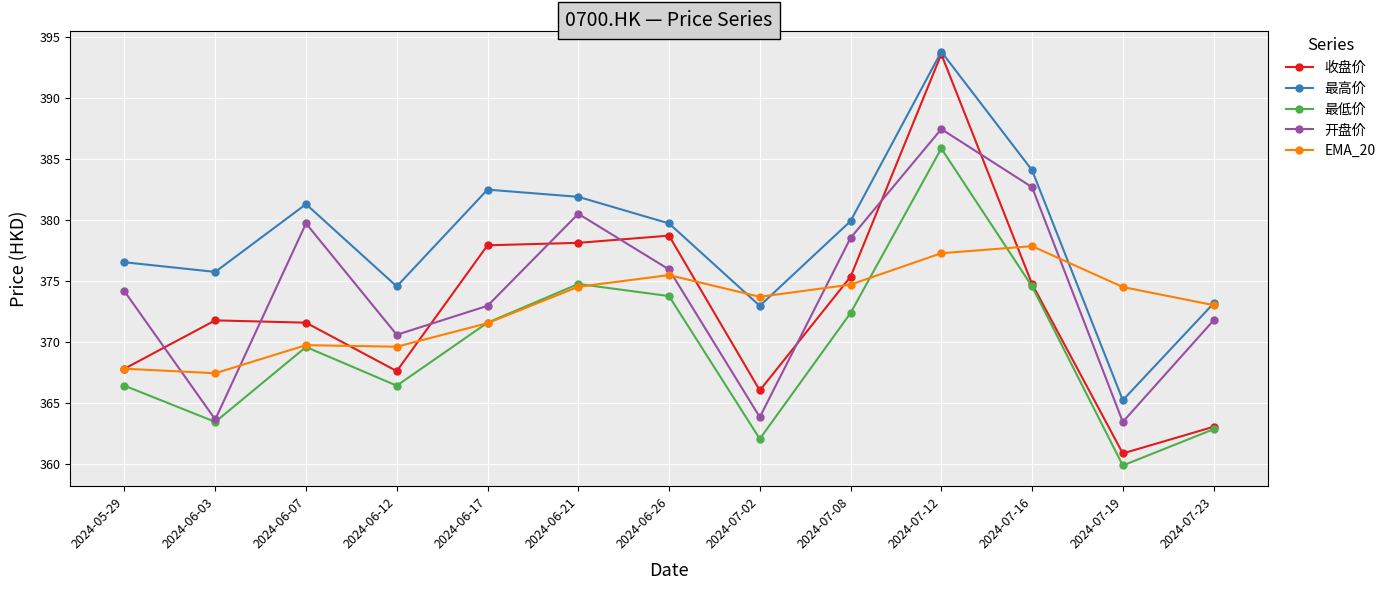

Does the chart have visible grid lines?

Yes